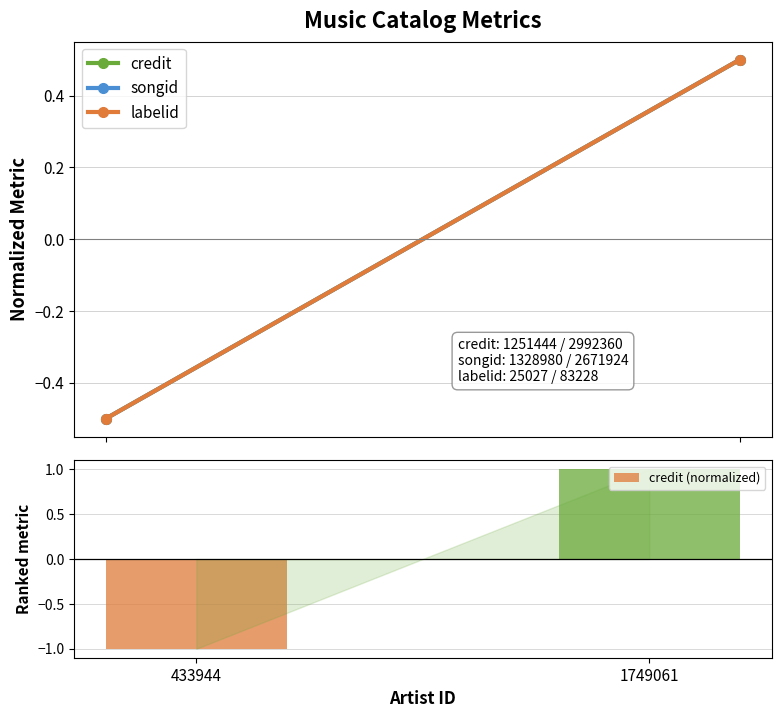

Rank the categories by value from highest to lowest.

1749061, 433944